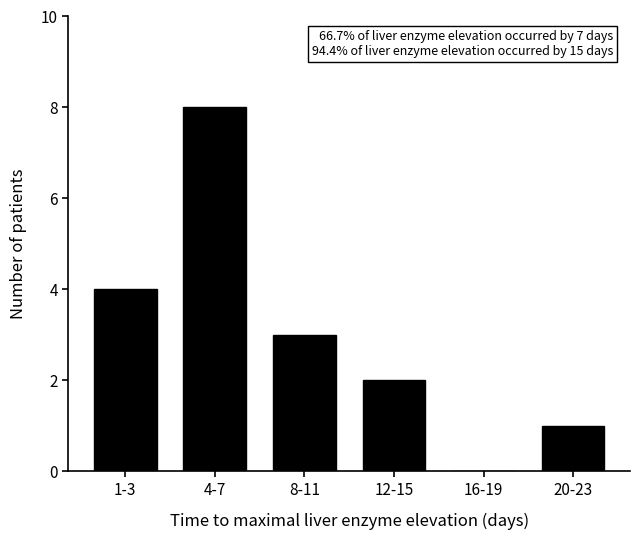

Reading right to left, list all the values displayed in this chart.

20-23=1	16-19=0	12-15=2	8-11=3	4-7=8	1-3=4